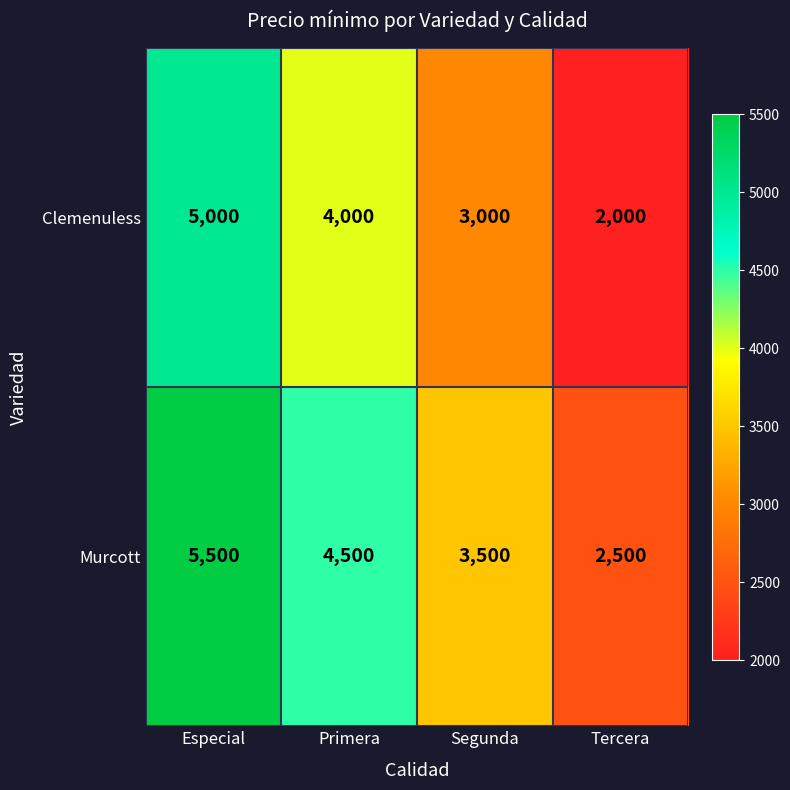

What is the difference between the highest and lowest values at Primera?

500